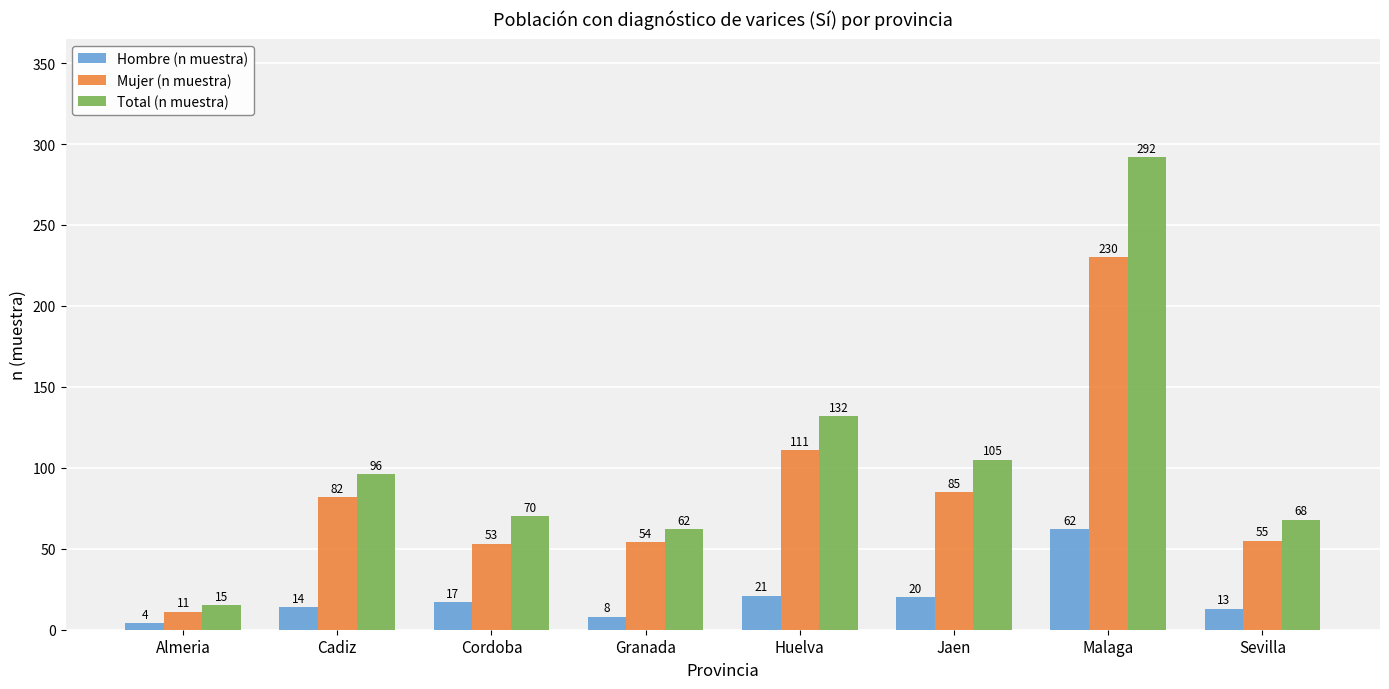

What is the difference between the highest and lowest values at Granada?

54